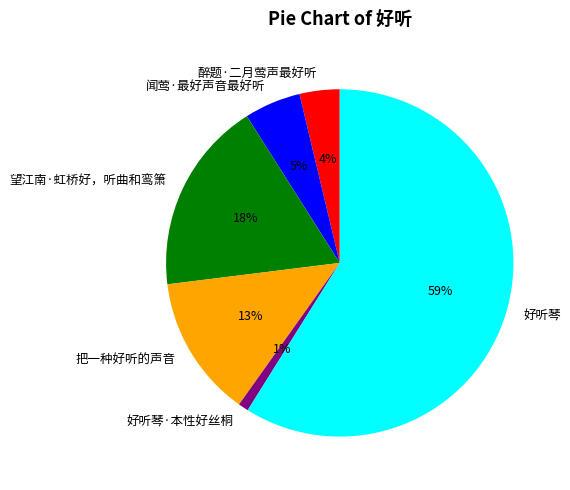

Is it true that 望江南·虹桥好，听曲和鸾箫 is 32% of the pie?

False